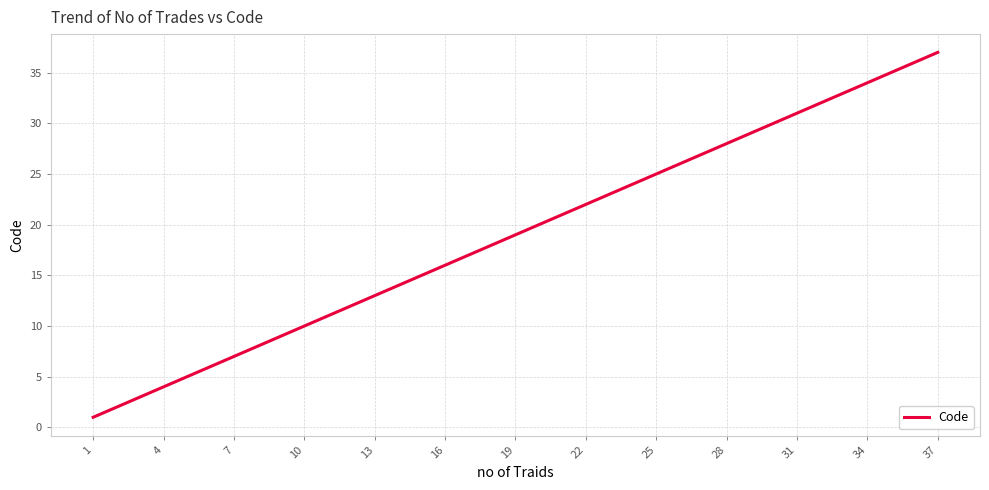

What is the greatest value displayed?

37